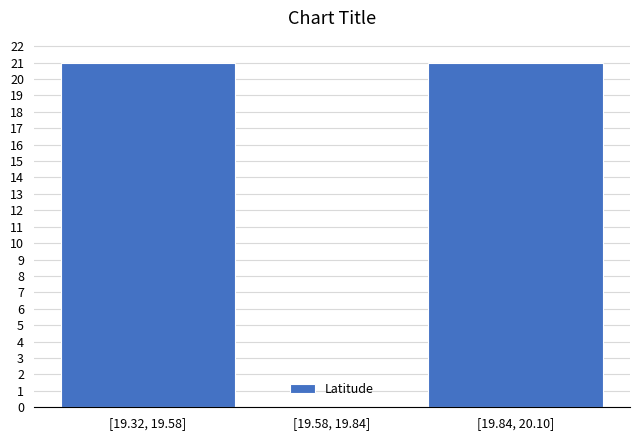

Reading left to right, transcribe all the data shown in this chart.

[19.32, 19.58]=21	[19.58, 19.84]=0	[19.84, 20.10]=21